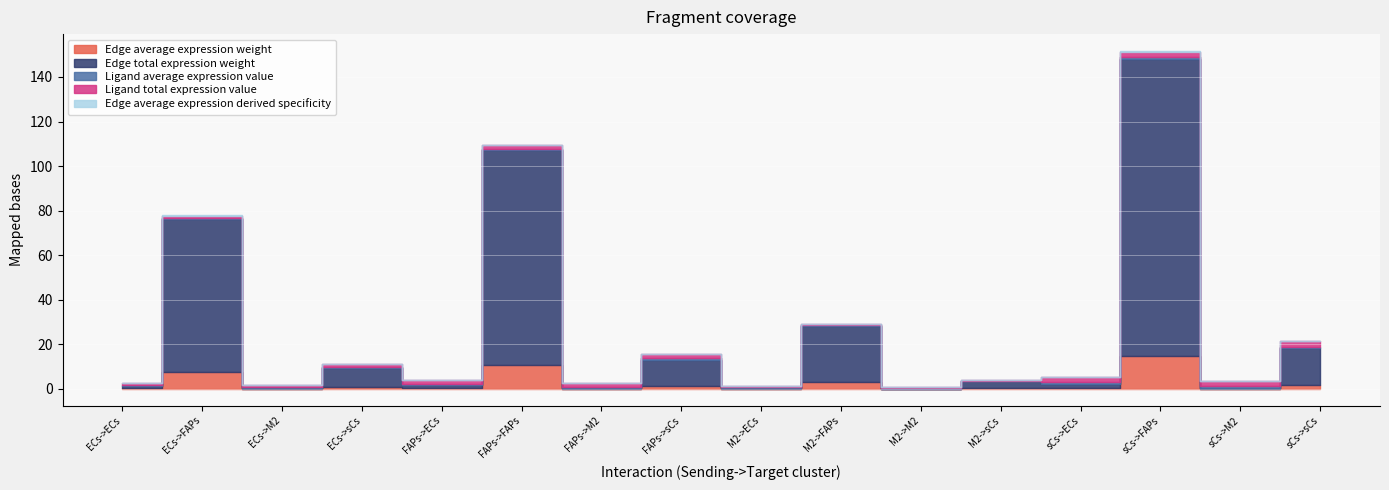

How many values in the Edge total expression weight series exceed 3?

8